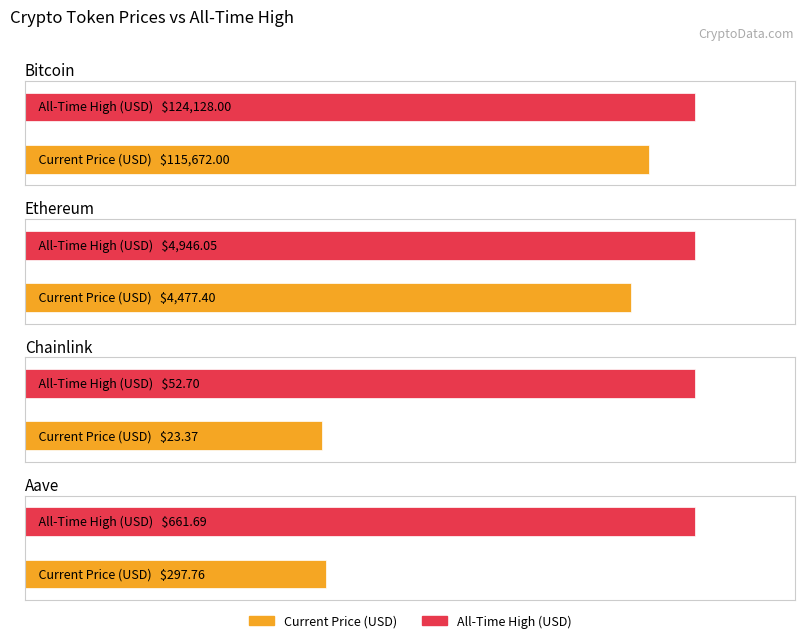

At which label does allTimeHigh reach its peak?

Bitcoin